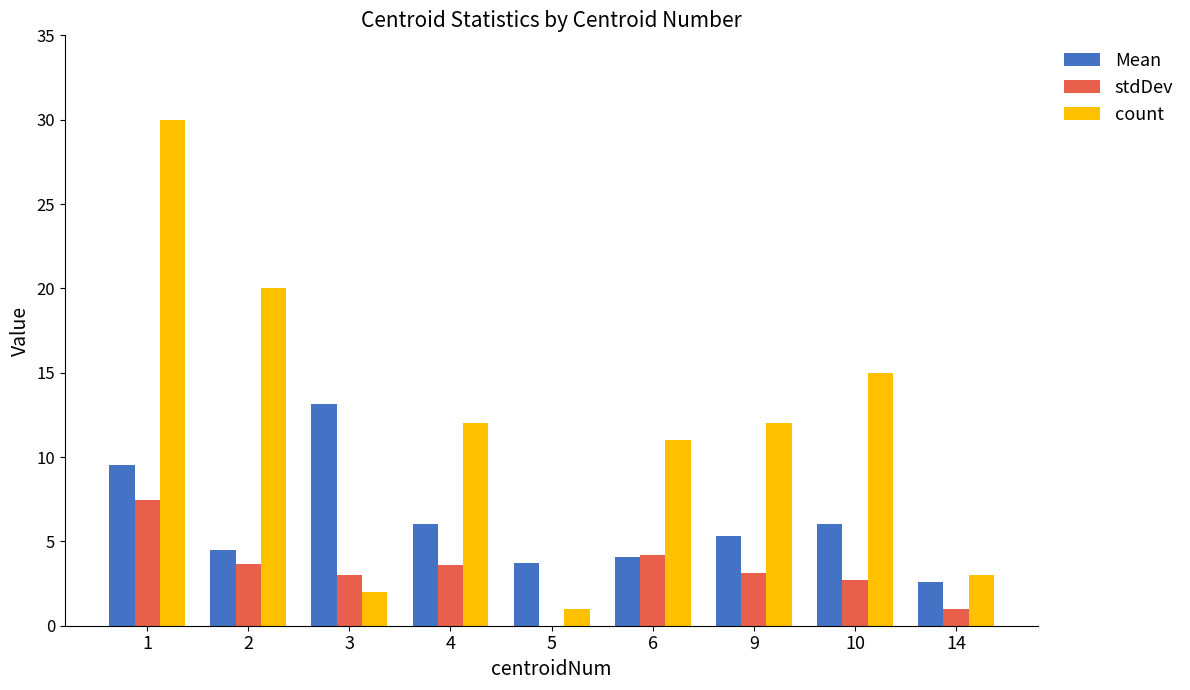

What are all the series names shown in the legend?

Mean, stdDev, count